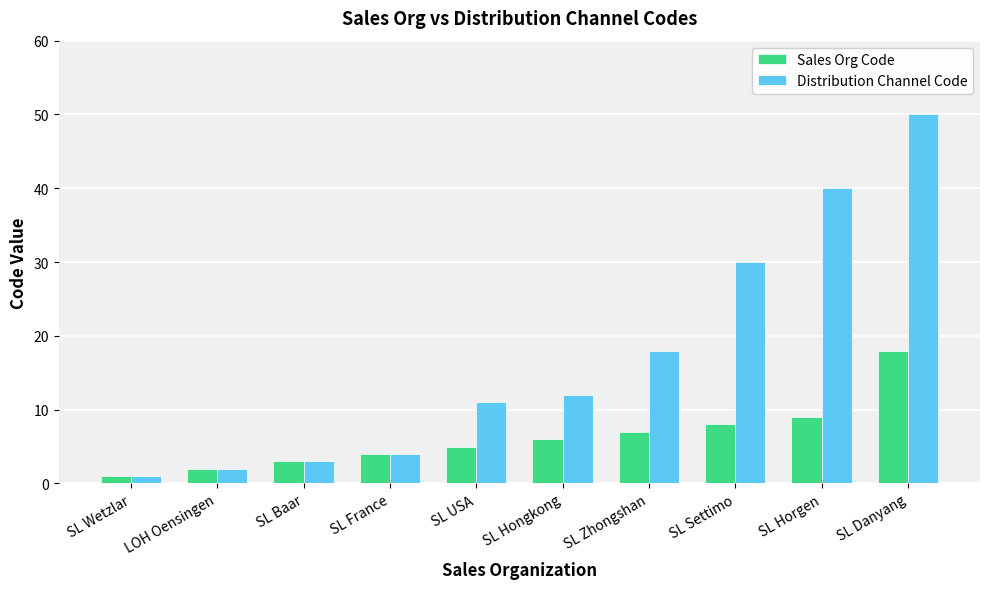

Rank the series by their average value, from highest to lowest.

Distribution Channel Code, Sales Org Code